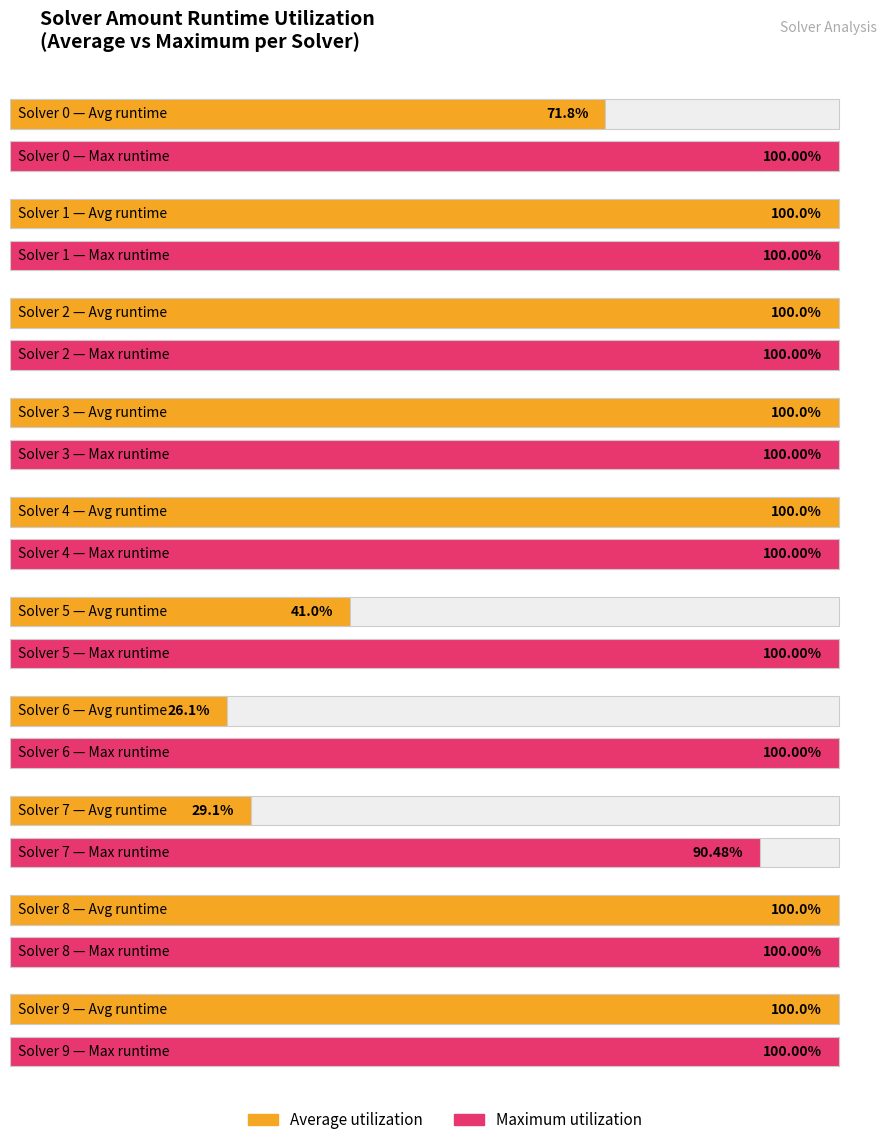

What are all the series names shown in the legend?

Average utilization, Maximum utilization